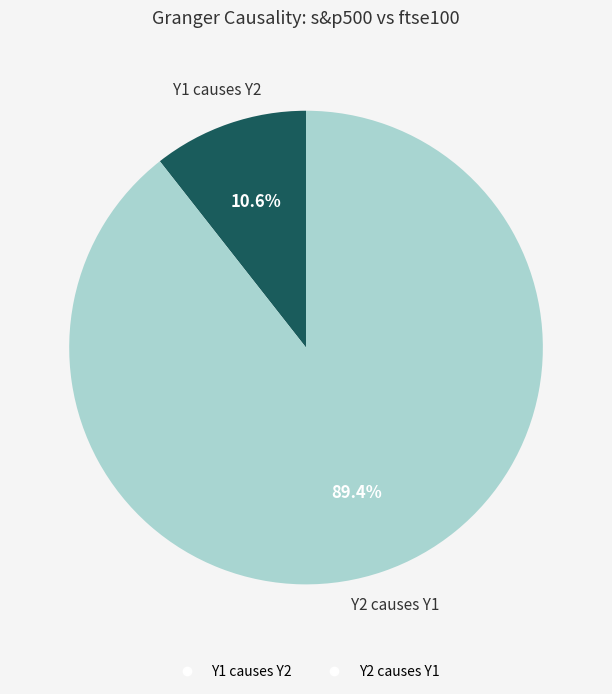

What percentage is the Y1 causes Y2 slice, to the nearest percent?

11%